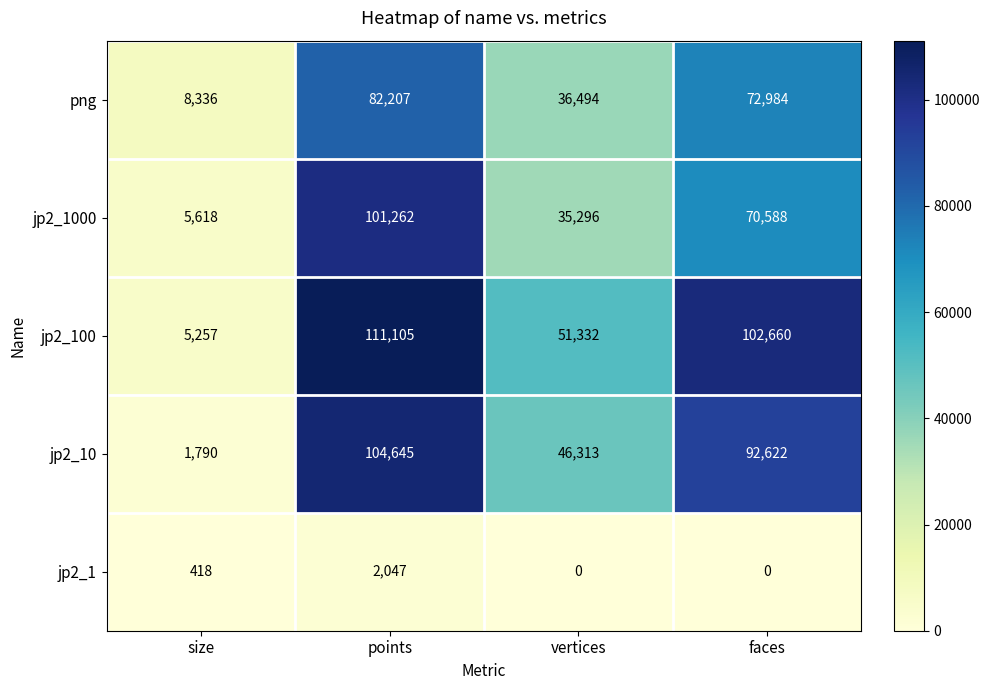

List the labels in order of jp2_10 value, largest first.

points, faces, vertices, size